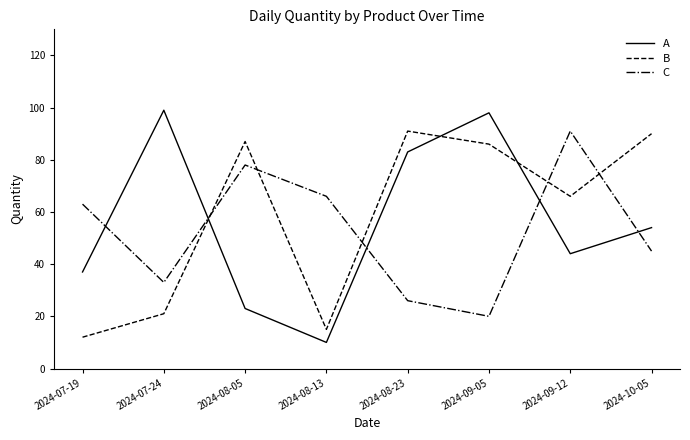

What is the minimum value shown in the chart?

10